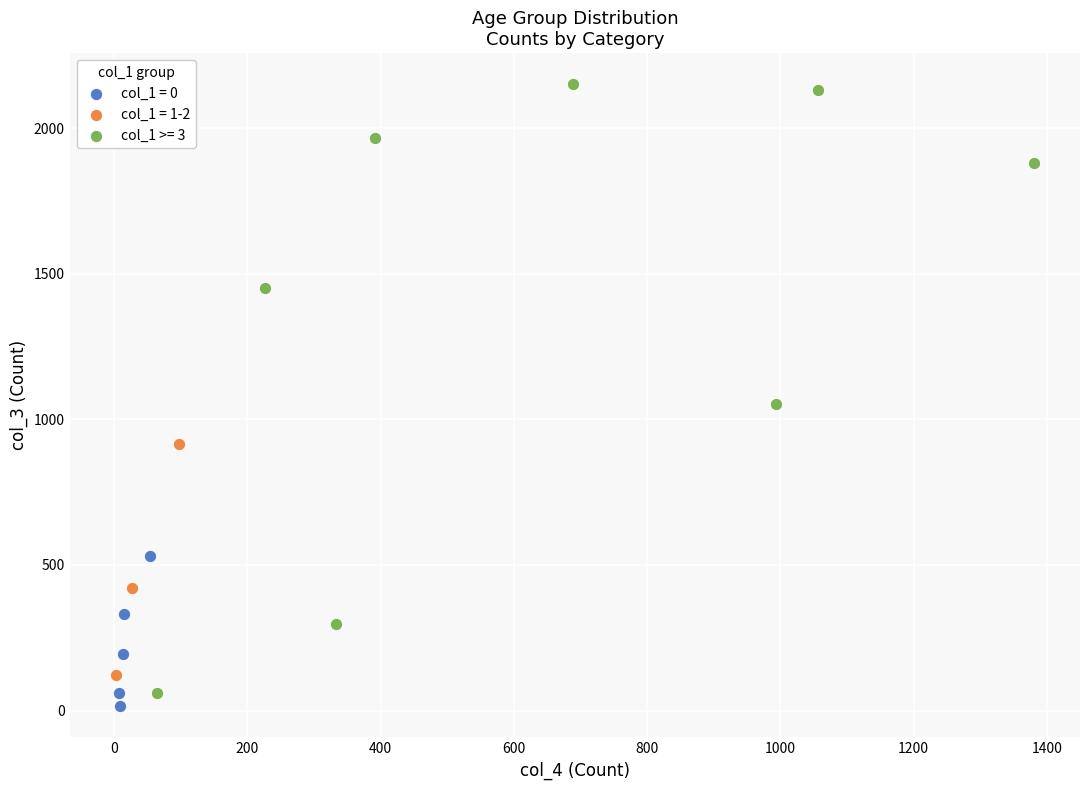

Which series reaches the maximum Y coordinate?

col_1 >= 3